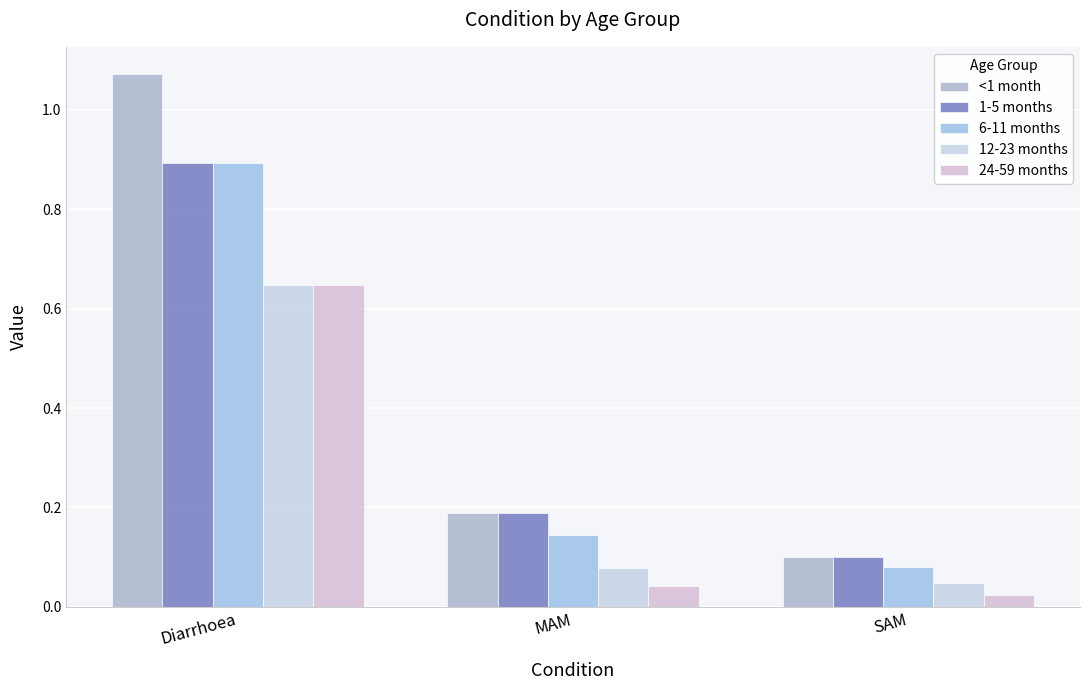

Which series has the largest range (max minus min)?

<1 month